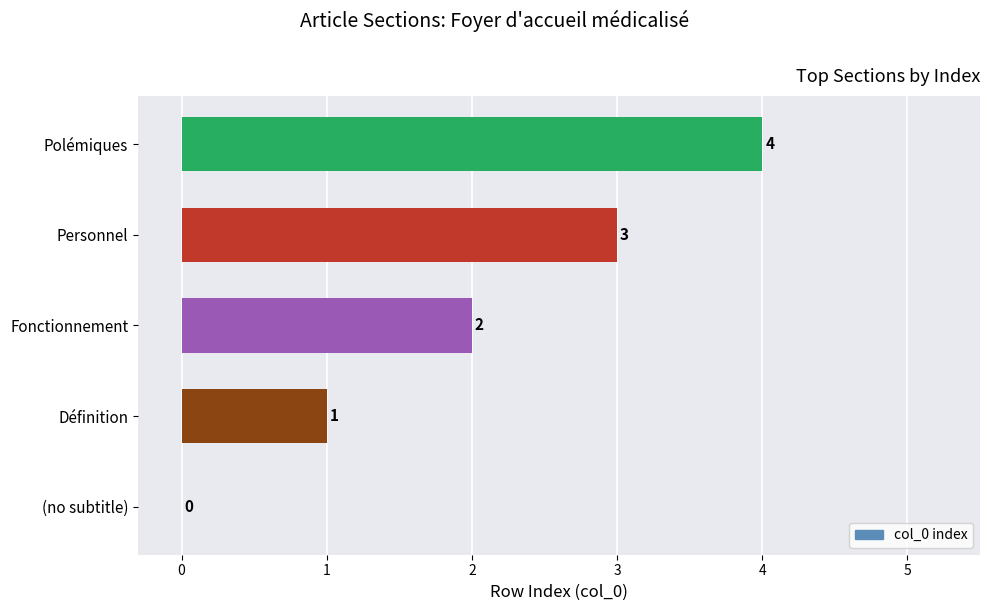

Which label corresponds to the largest value in the chart?

Polémiques